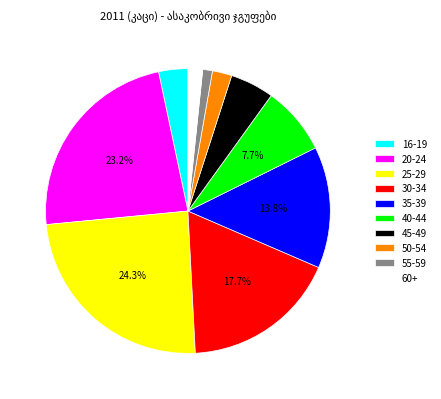

How much of the chart is everything except 25-29?

75.7%